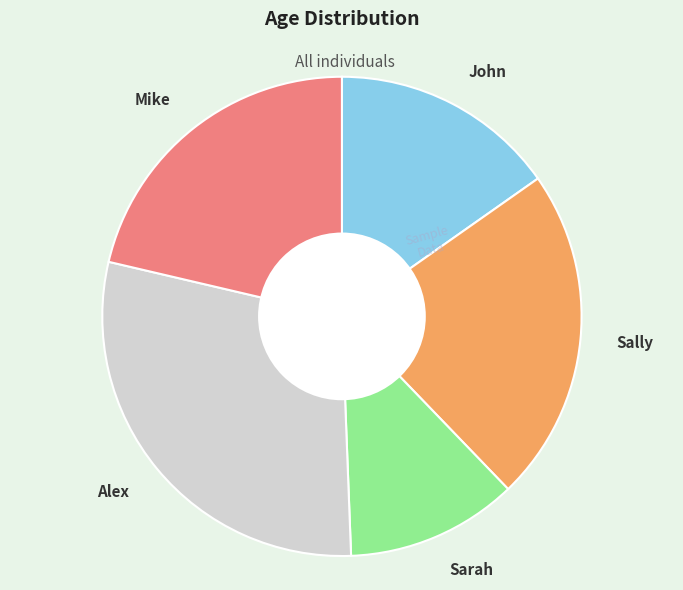

What is the largest slice in the pie chart?

Alex